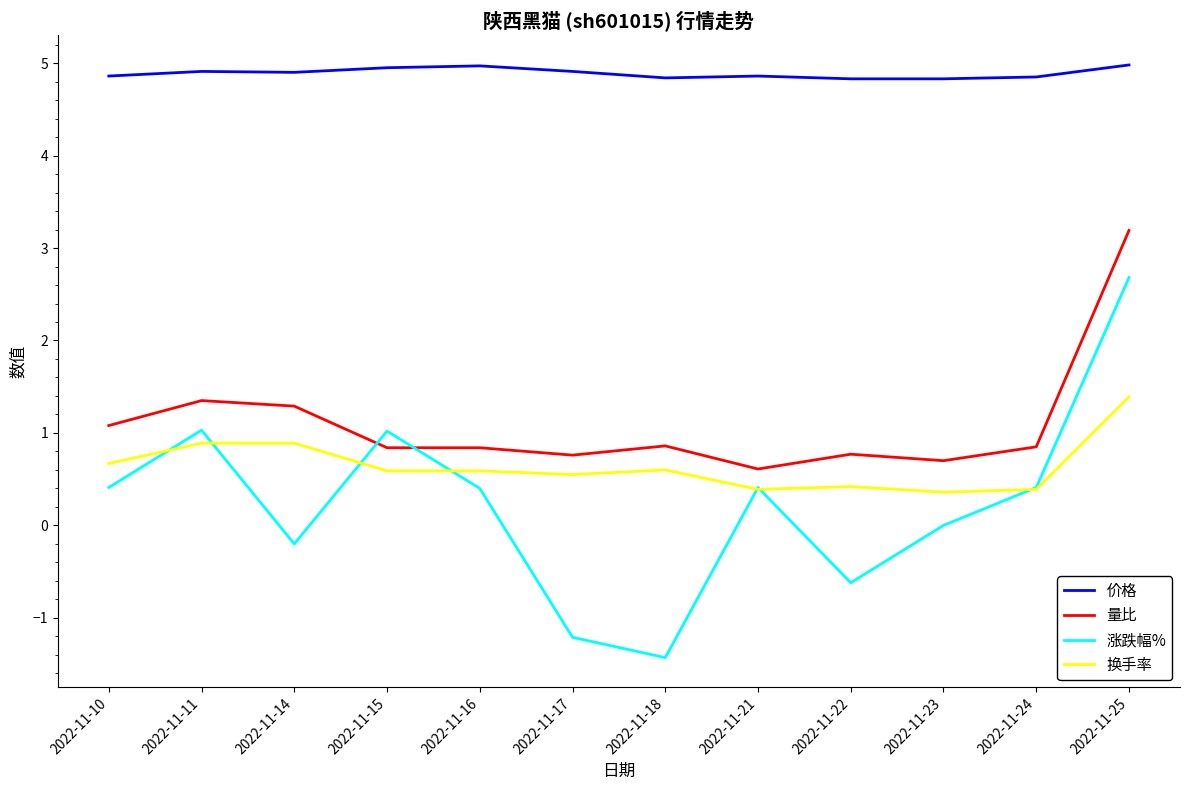

True or false: 量比 has more than 1 points higher than both neighbors.

True